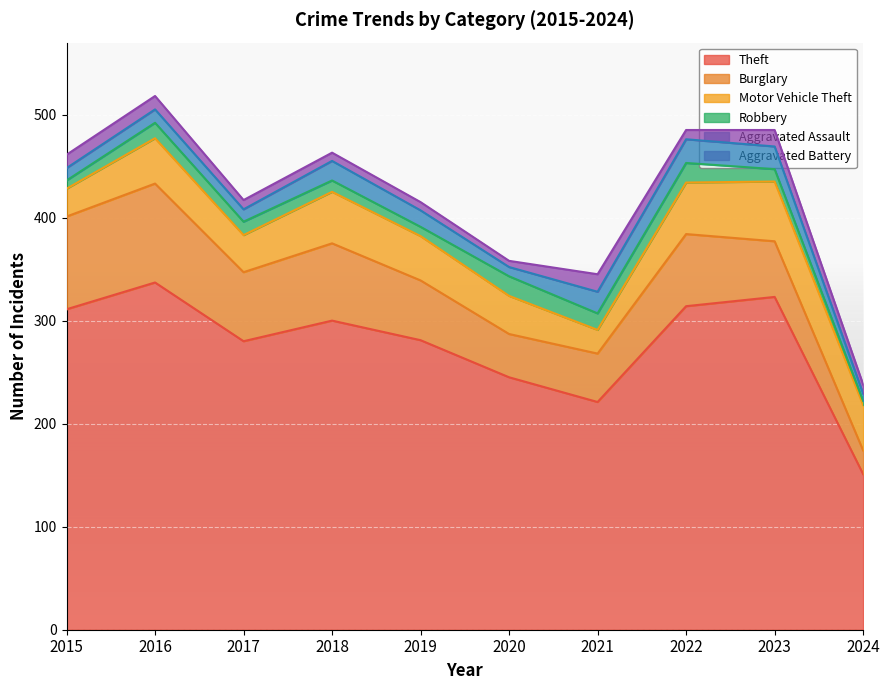

Is it true that Aggravated Battery equals 9 at 2024?

True